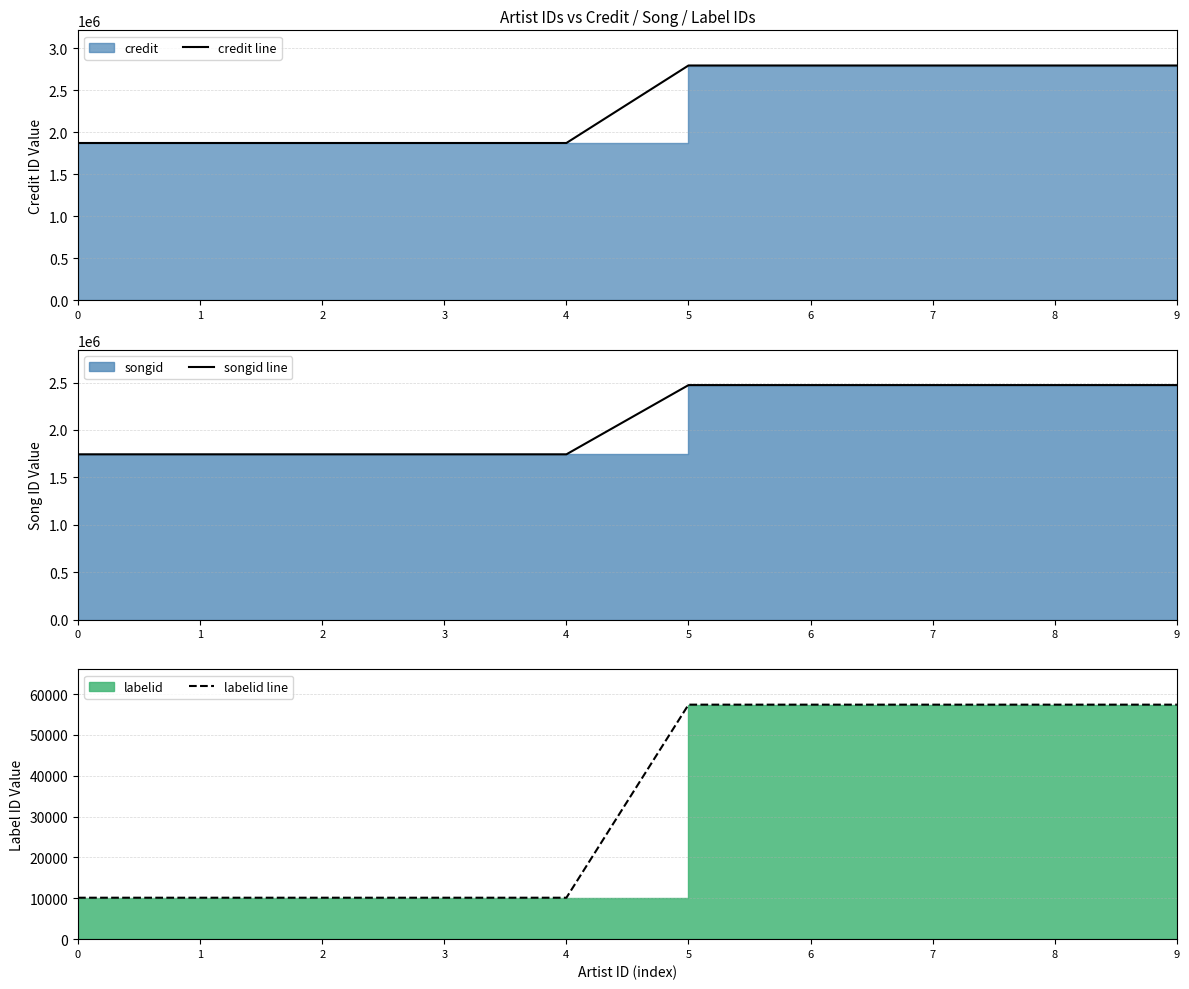

Is the value of credit line at 6 greater than the value of labelid line at 2?

Yes